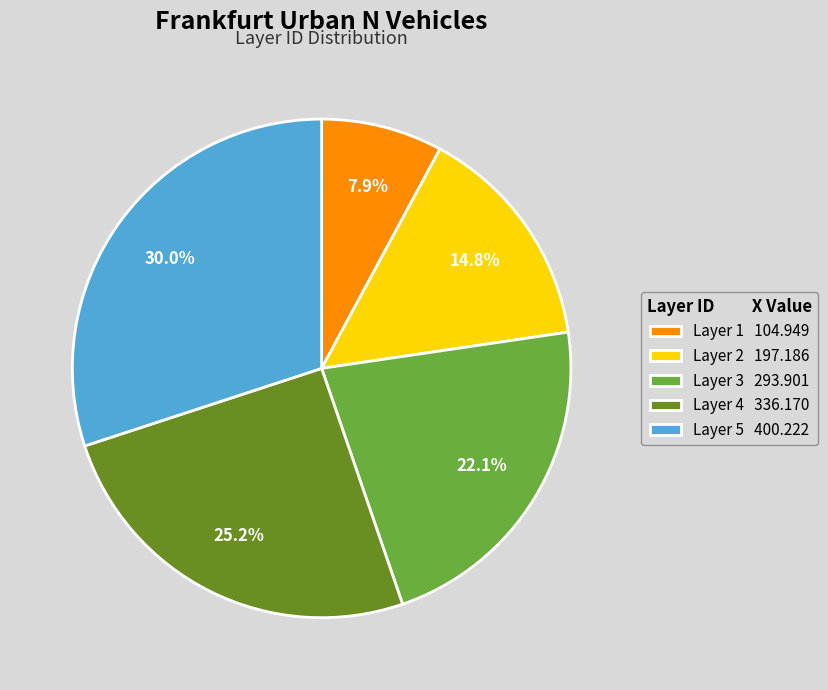

Is Layer 4 336.170 the majority of the pie?

No